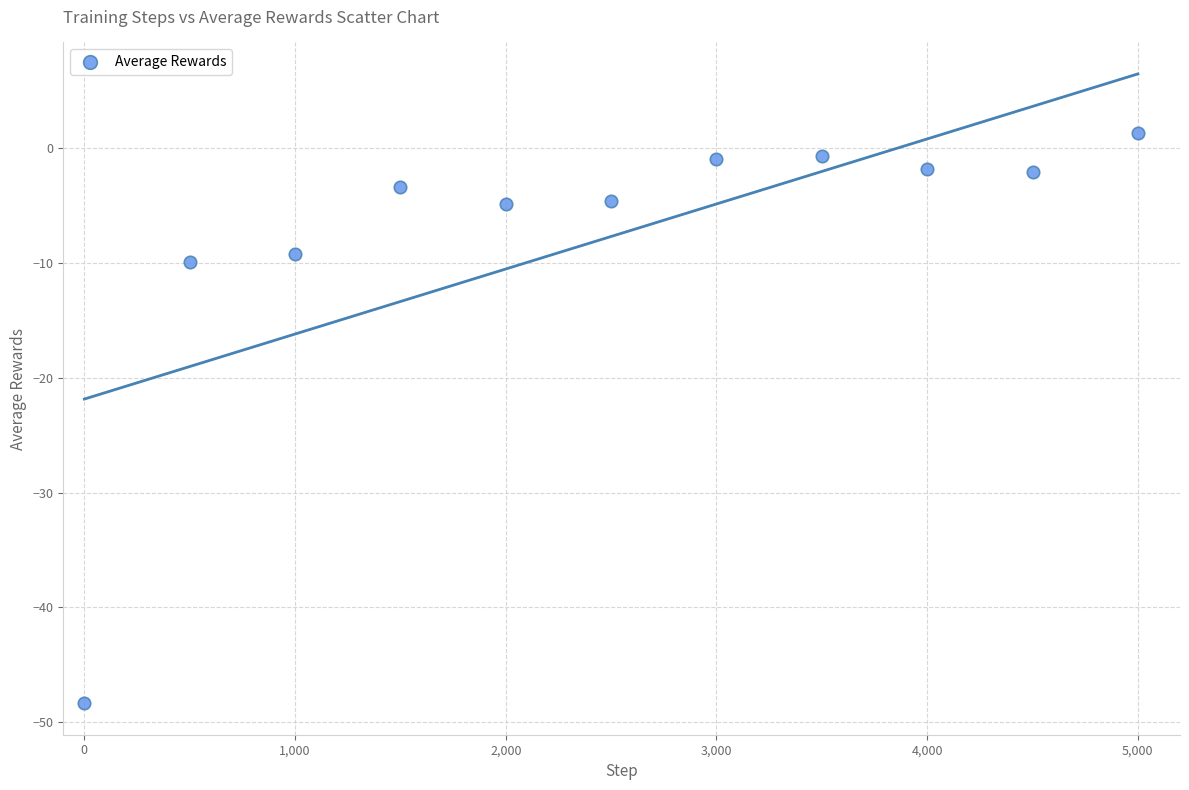

What is the range of X values (max minus min)?

5000.0